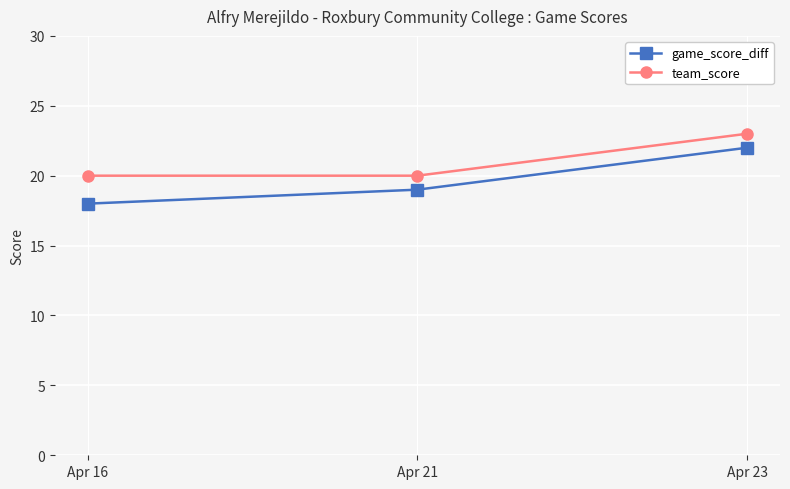

The value of team_score at Apr 23 is 7. True or false?

False